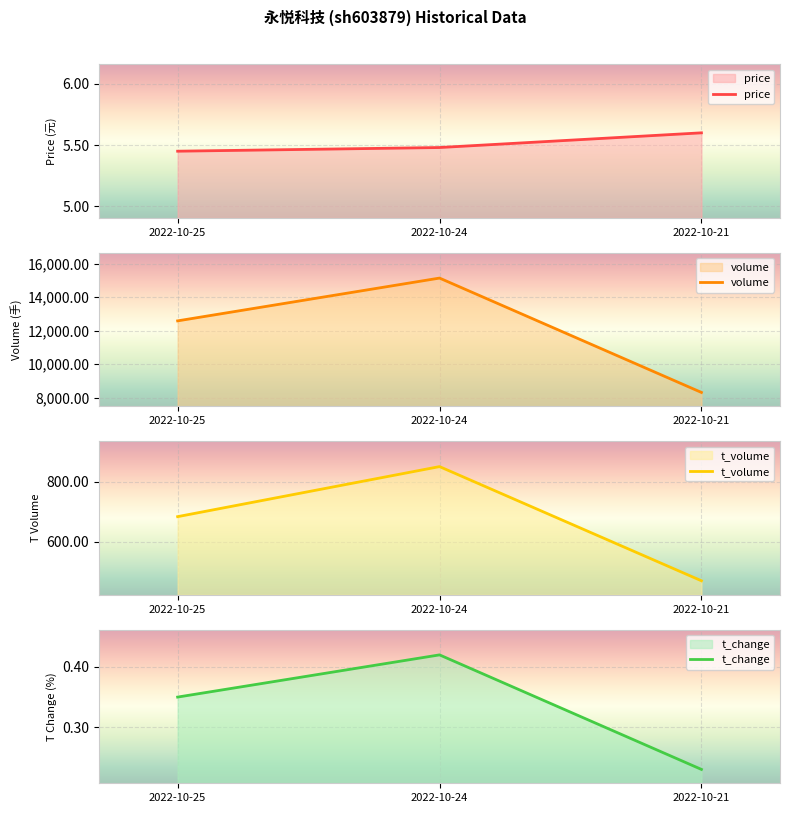

Reading right to left, transcribe all the data shown in this chart.

price: 2022-10-21=5.6	2022-10-24=5.5	2022-10-25=5.5
volume: 2022-10-21=8321.0	2022-10-24=15137.0	2022-10-25=12587.0
t_volume: 2022-10-21=469.0	2022-10-24=850.0	2022-10-25=683.0
t_change: 2022-10-21=0.2	2022-10-24=0.4	2022-10-25=0.3